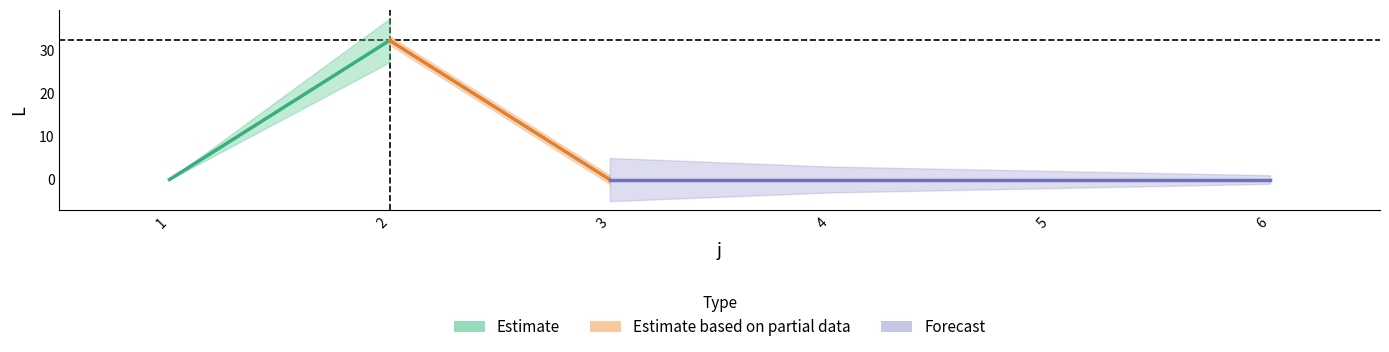

Is it true that s3_L equals -14 at 5?

False